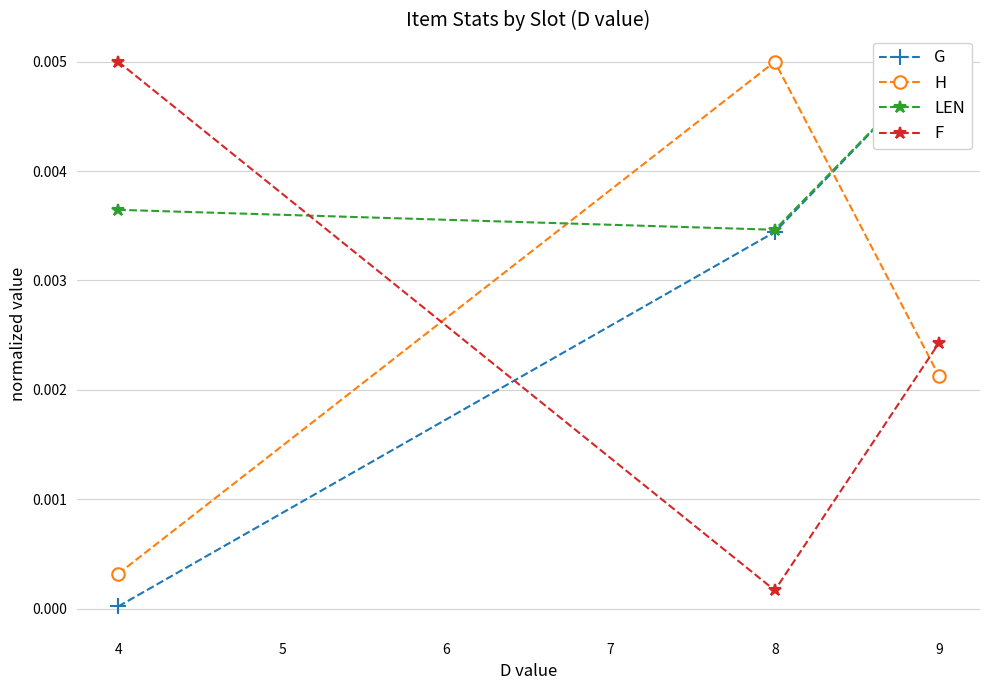

Rank the categories by F value from lowest to highest.

8, 9, 4